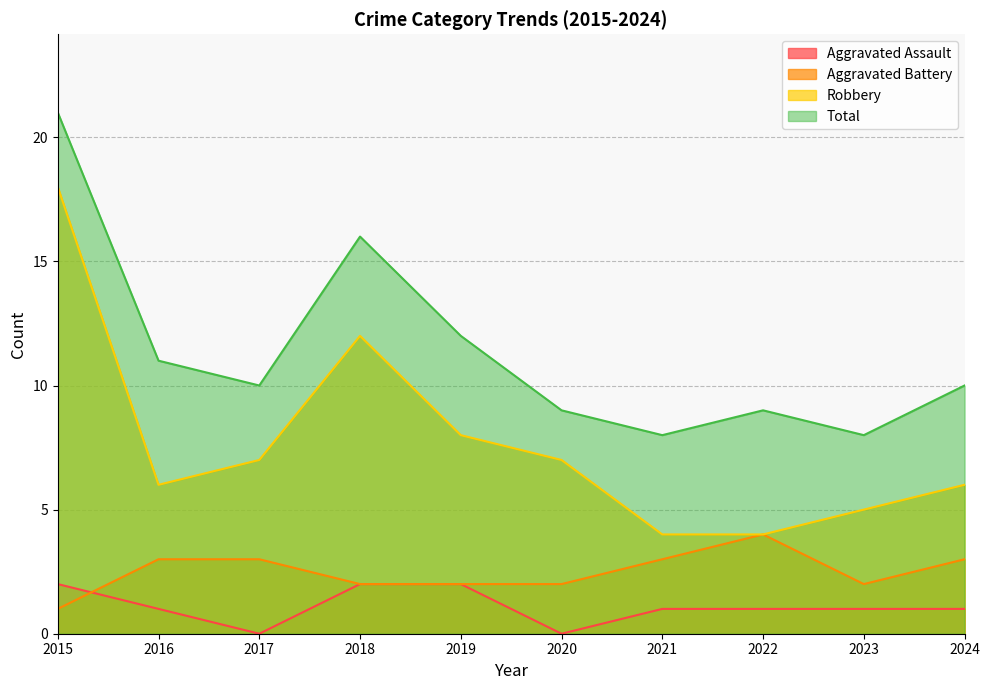

What is the difference between the maximum and second lowest values in the Aggravated Assault series?

2